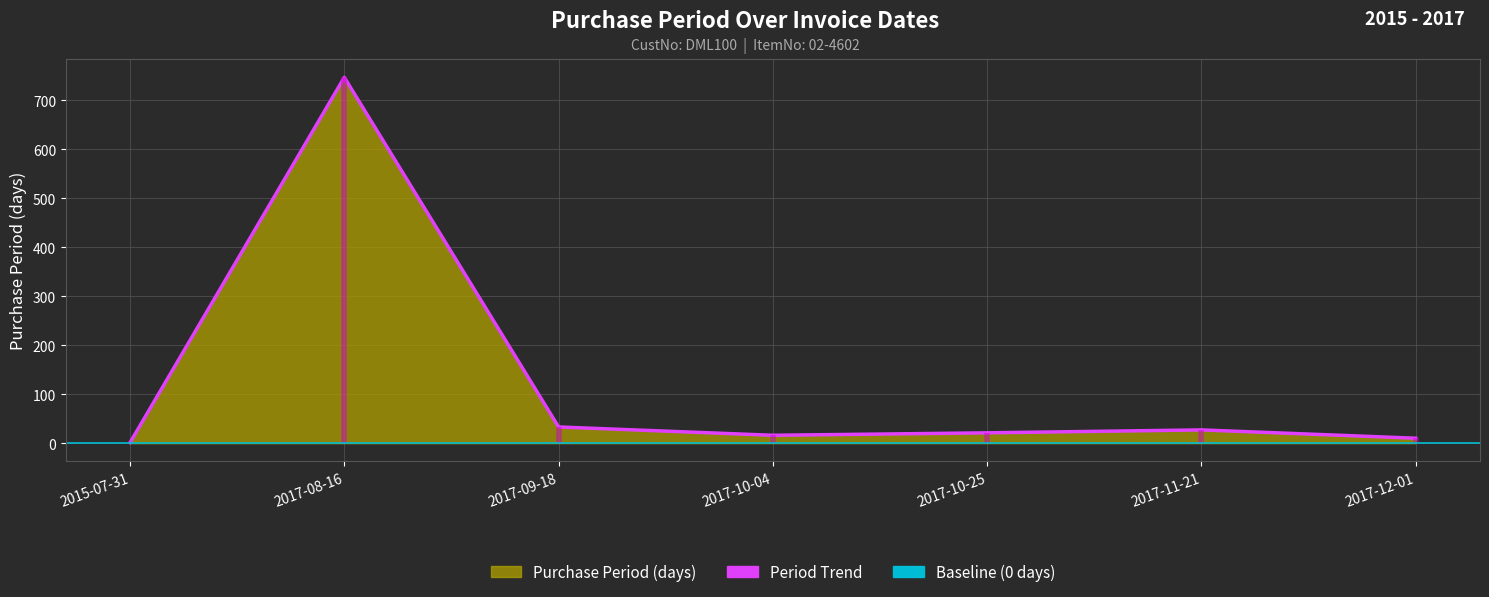

List the labels in order of value, largest first.

2017-08-16, 2017-09-18, 2017-11-21, 2017-10-25, 2017-10-04, 2017-12-01, 2015-07-31